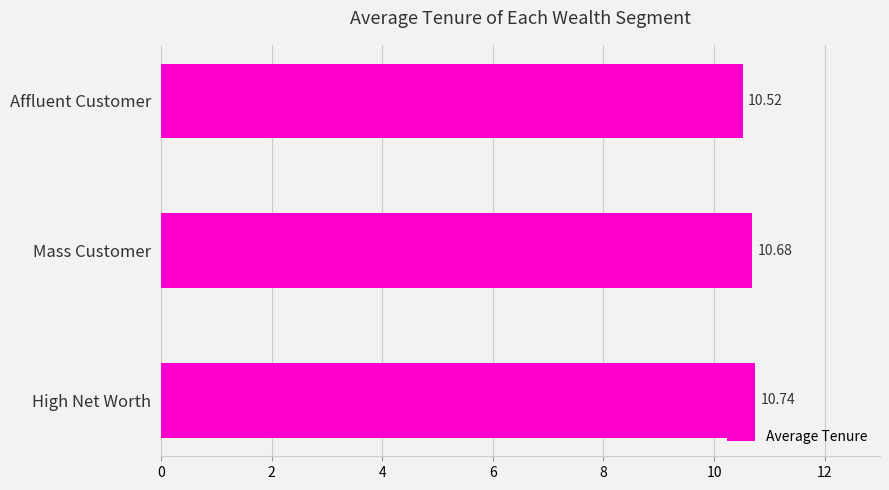

What is the sum of the values at Mass Customer and High Net Worth?

21.4